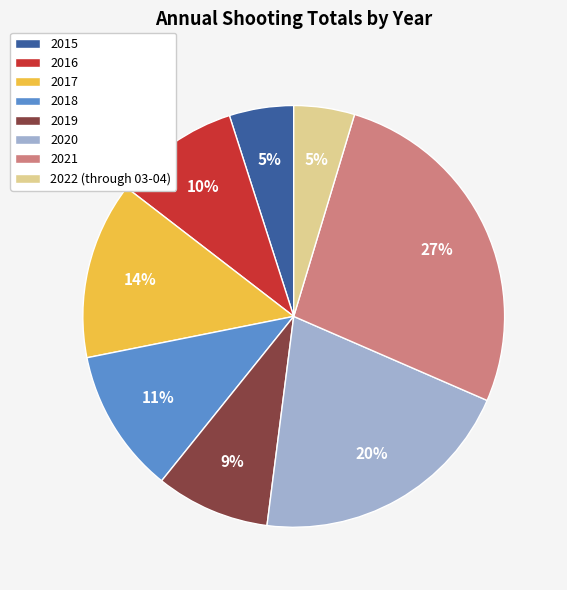

How many slices are in this pie chart?

8